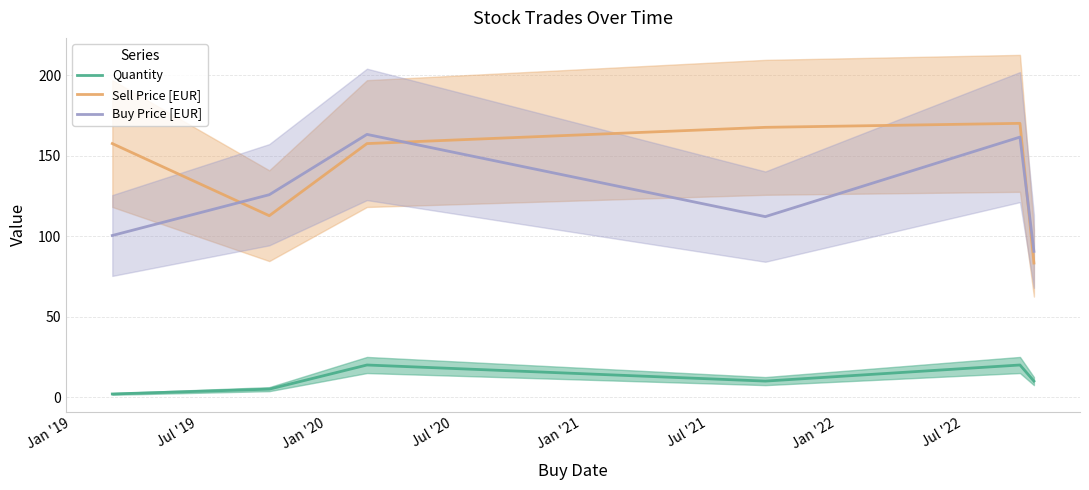

What is the sum of all Sell Price [EUR] values?

848.8